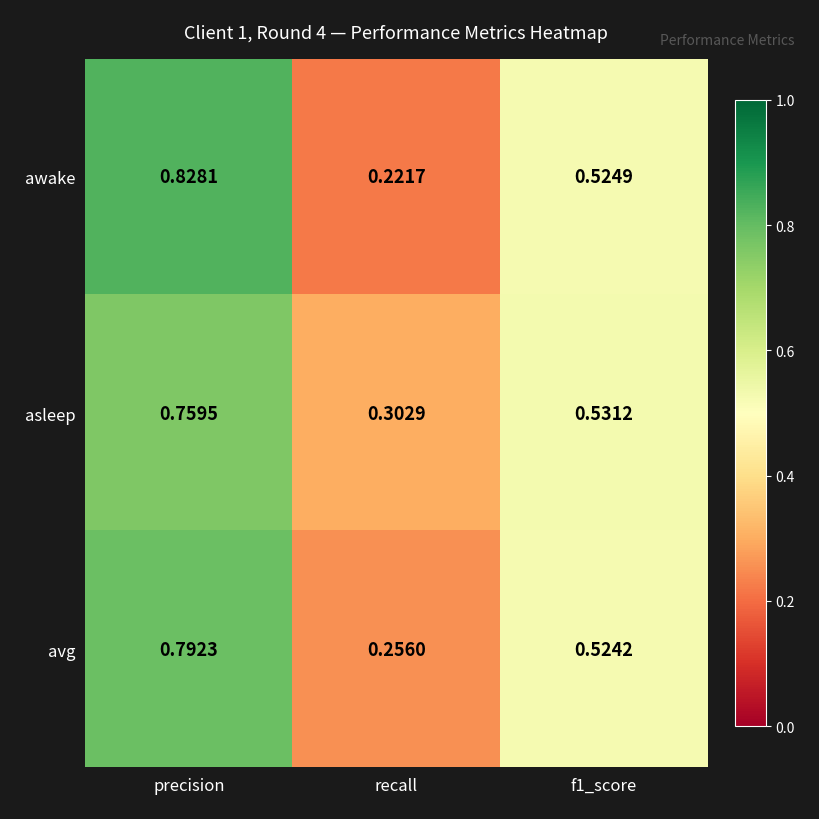

At which category is the sum across all series the highest?

precision